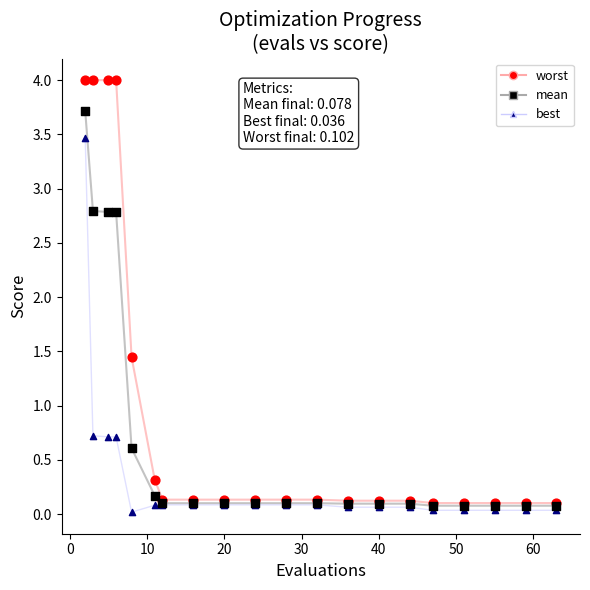

What are all the series names shown in the legend?

worst, mean, best